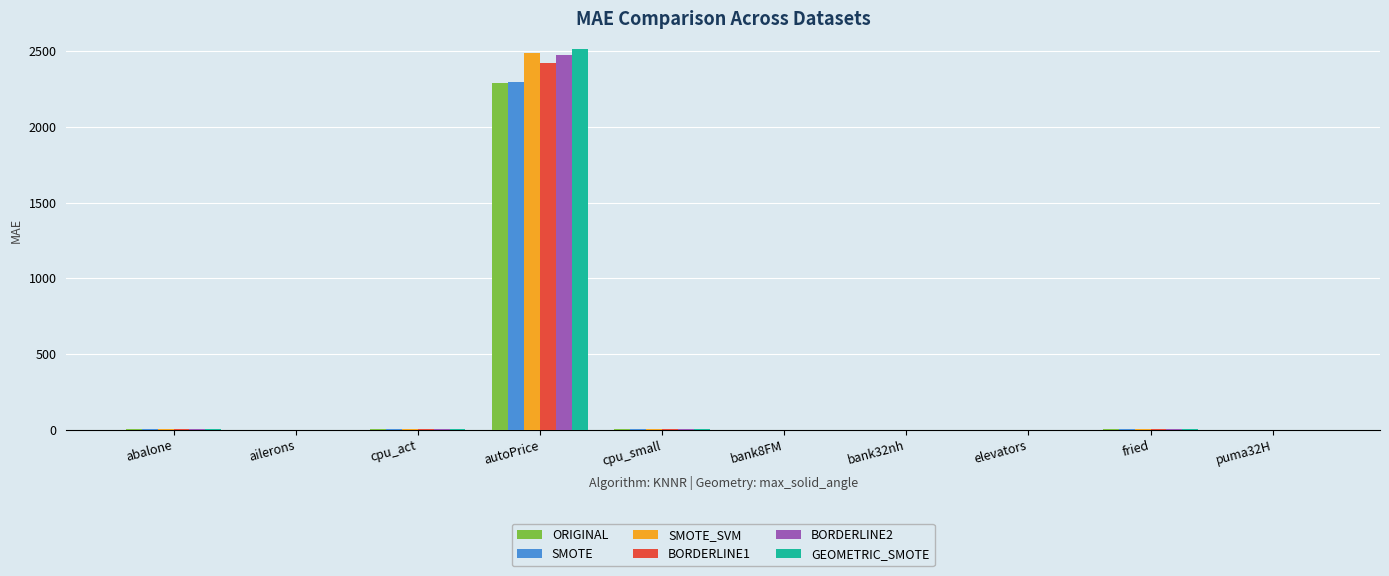

What is the highest value of the BORDERLINE2 series?

2475.5